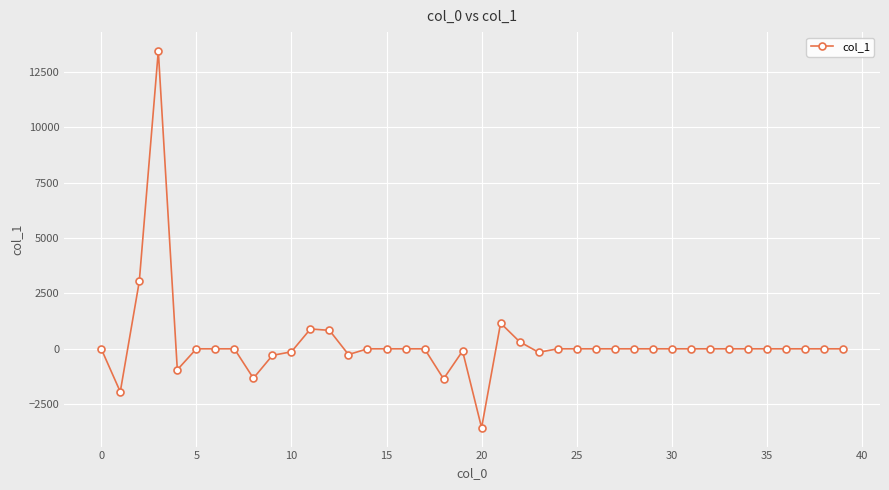

True or false: there are more than 1 points higher than both neighbors.

True